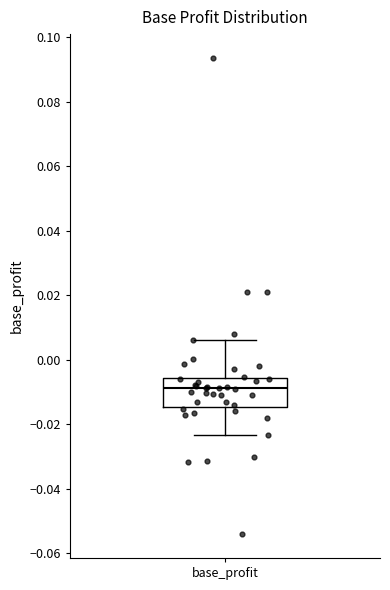

Read this box plot against the y-axis: the position of the median line, the range covered by the box, and the ends of both whiskers. The values are not printed on the chart, so give them approximately, as read against the axis.

median -0.008, box -0.014 to -0.006, whiskers -0.024 to 0.006